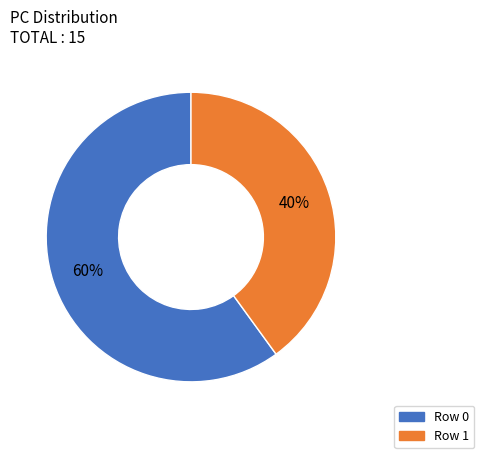

To the nearest percent, what is the average slice percentage?

50%